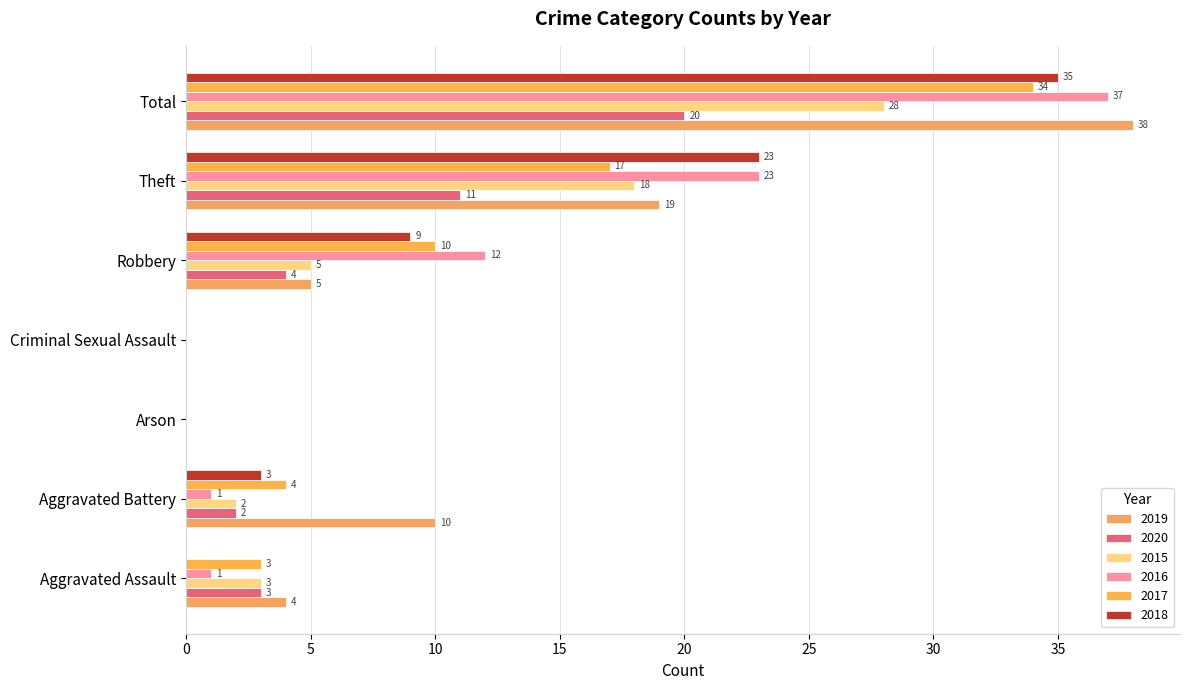

What is the value of the 2016 bar at the 5th from the left?

12